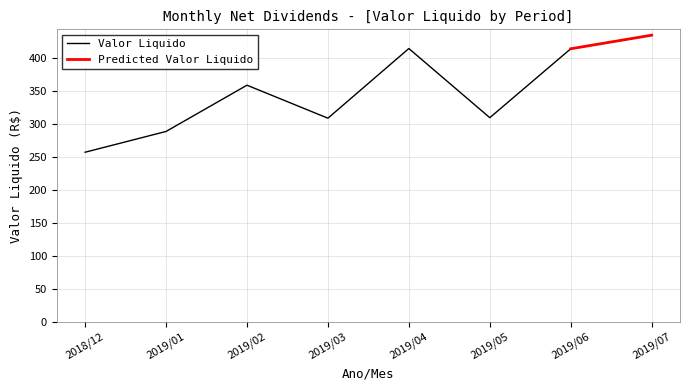

The value of Valor Liquido at 2019/02 is 95.7. True or false?

False